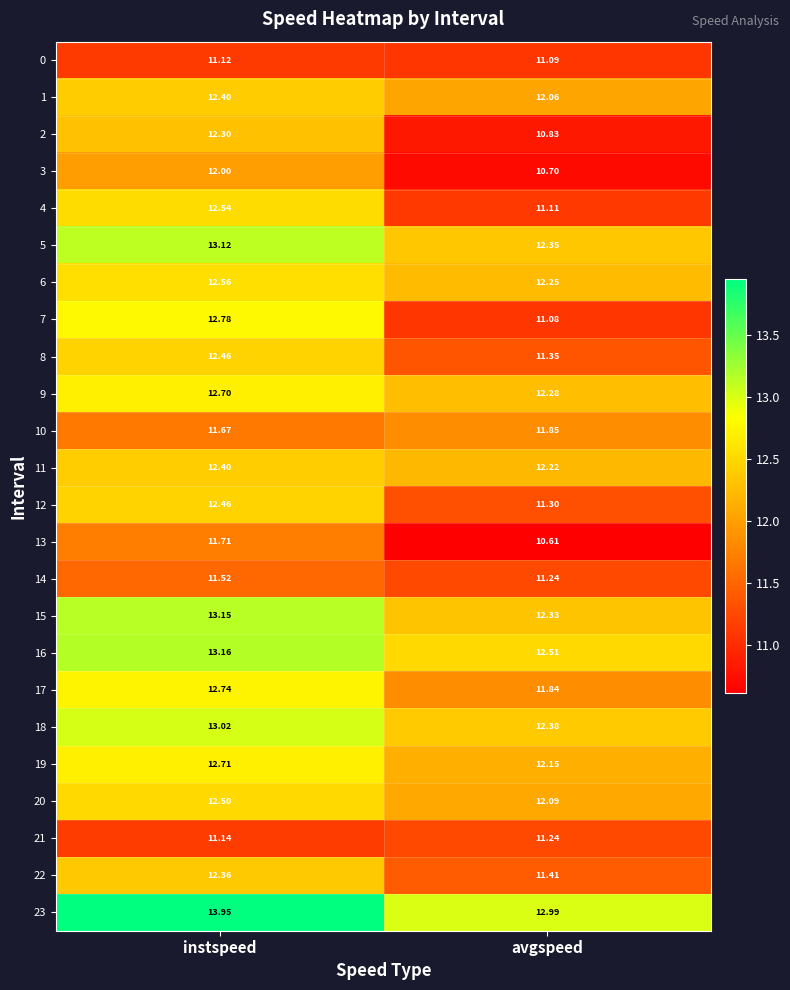

Is the value of 22 at instspeed greater than the value of 8 at instspeed?

No